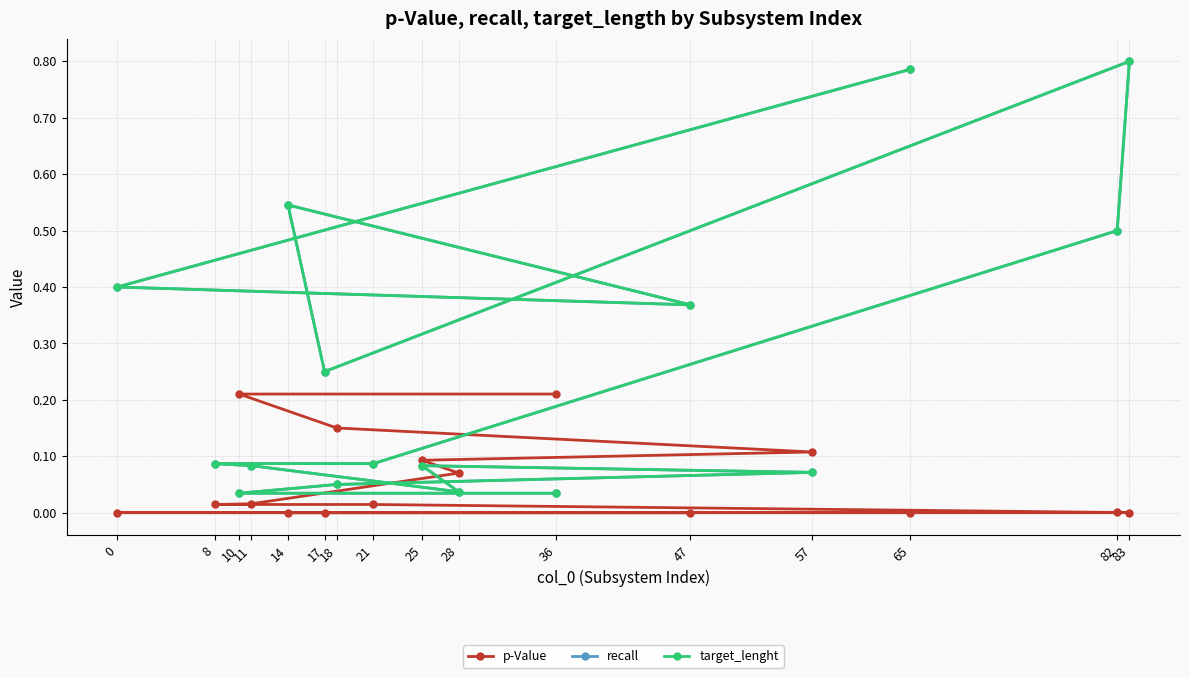

At how many categories does at least one series exceed 0?

16